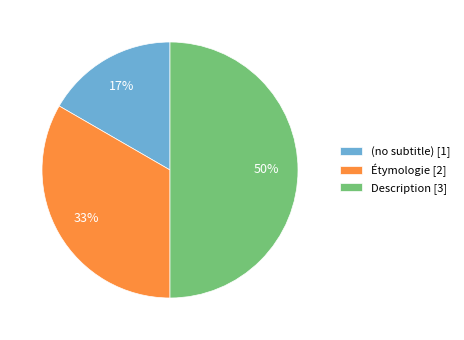

Do Étymologie [2] and Description [3] together represent more than half of the pie?

Yes